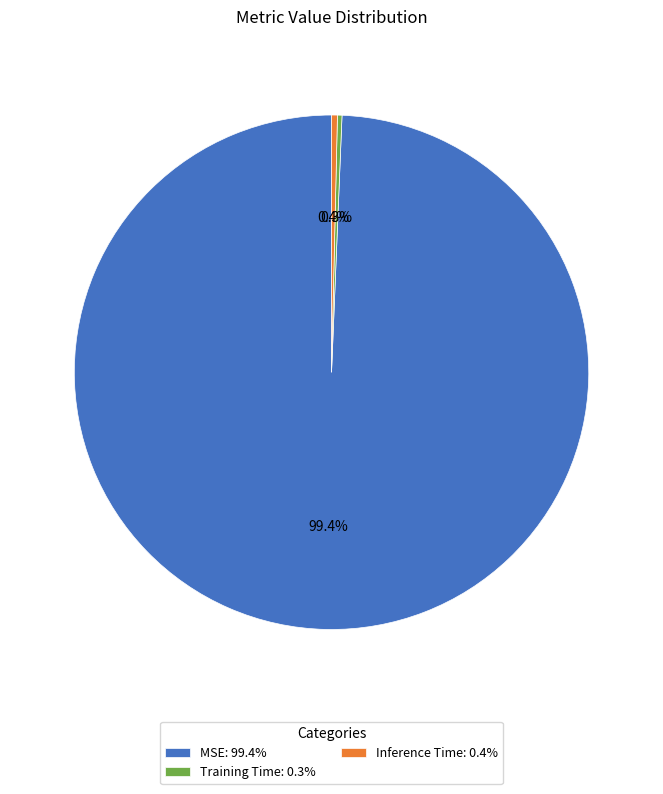

To the nearest percent, what percentage of the pie is MSE?

99%